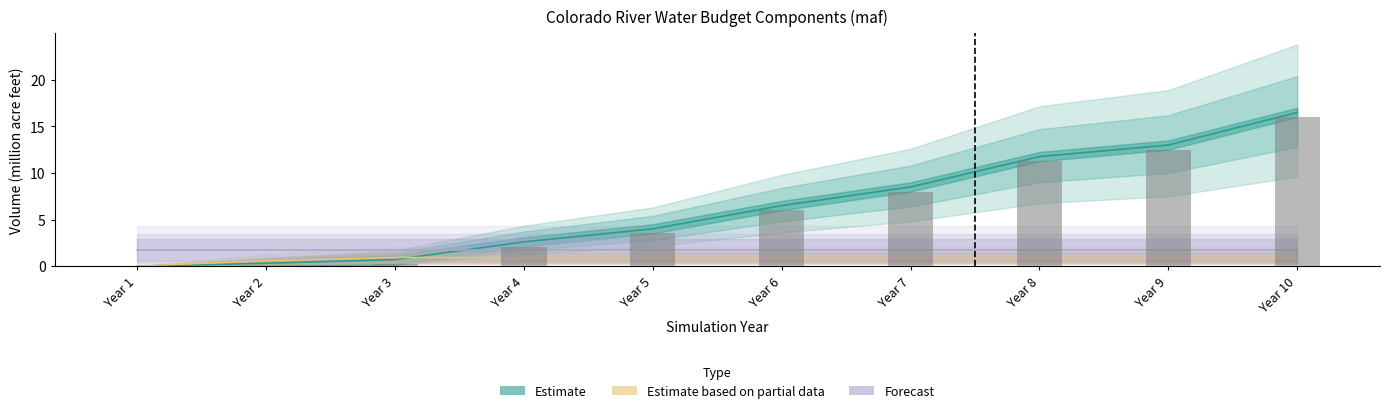

What value does the Combined Natural Inflow series have at Year 10?

16.5